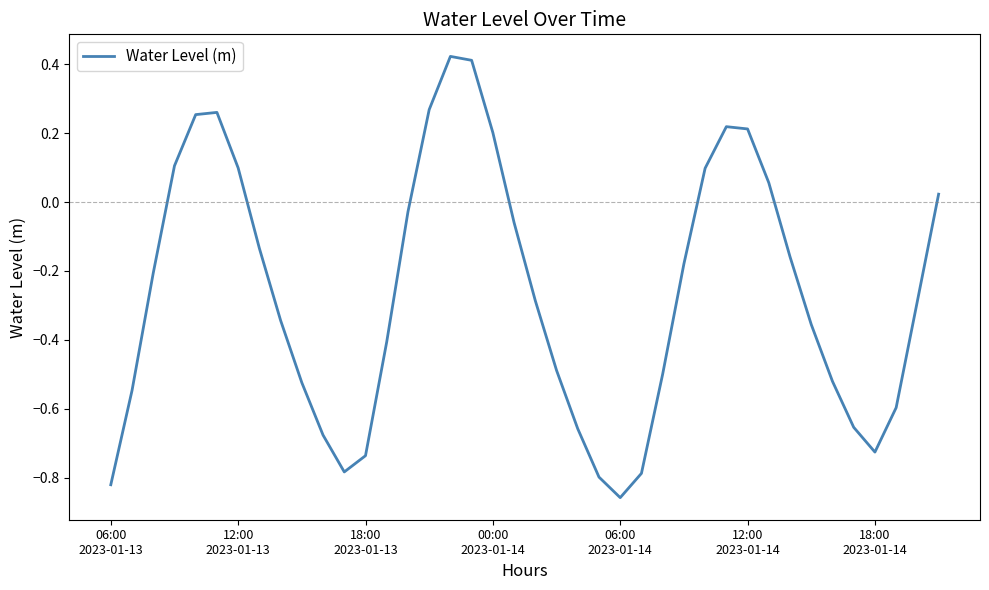

How many lines are shown in the chart?

1